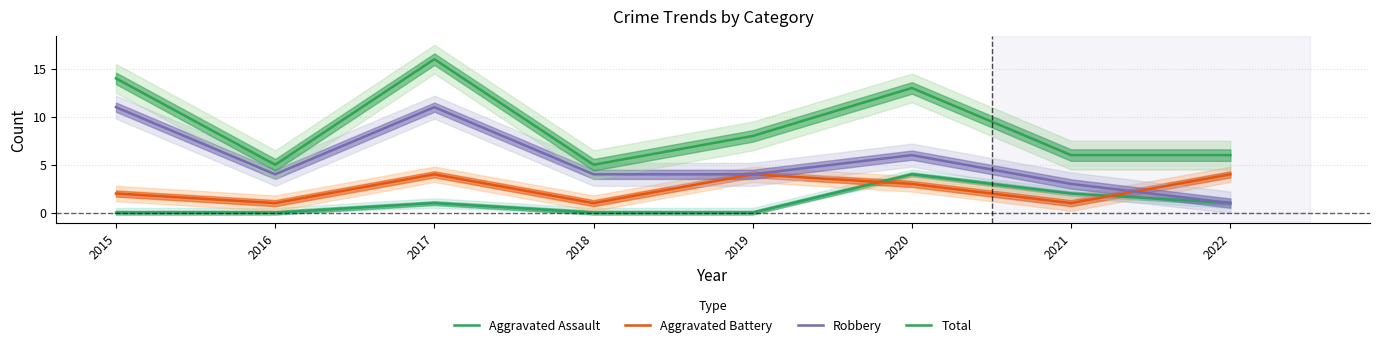

How many interior local valleys does the Aggravated Battery series have?

3